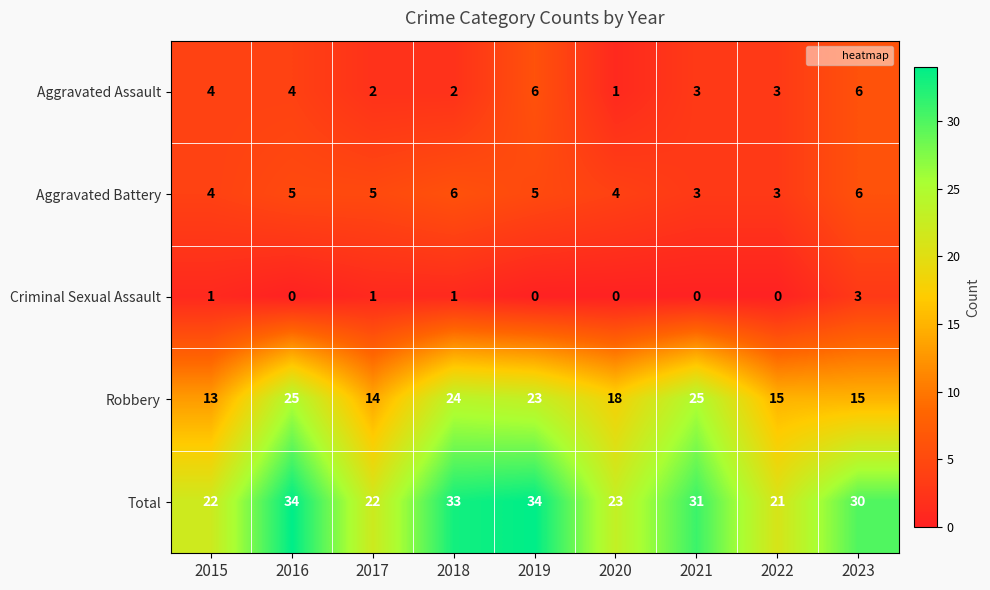

What is the difference between the maximum and minimum values in the Aggravated Battery series?

3